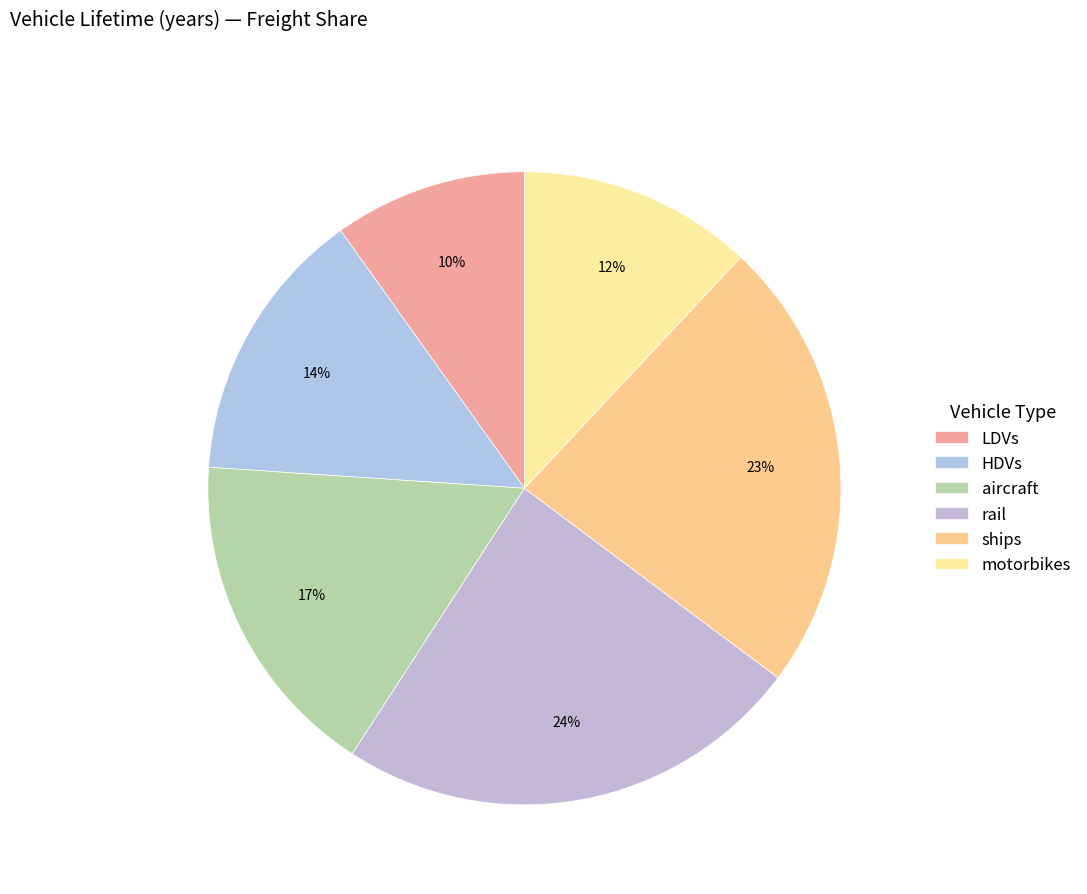

To the nearest percent, what is the average slice percentage?

17%